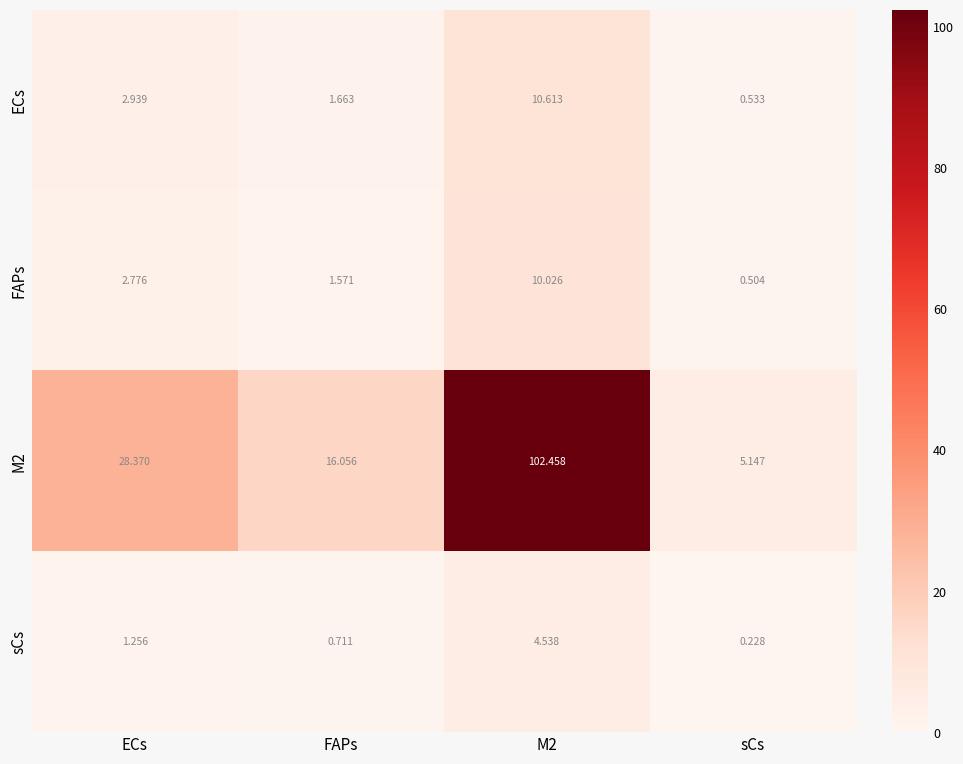

Which series has the largest range (max minus min)?

M2